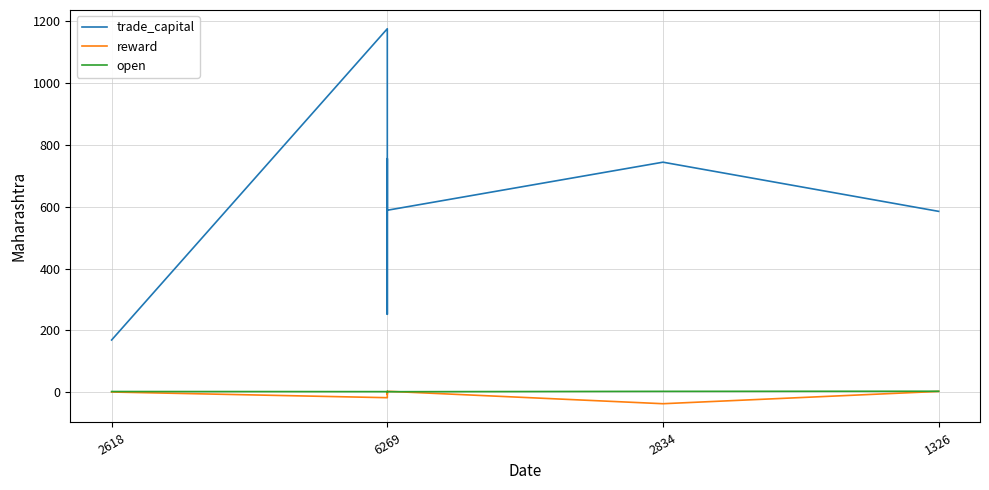

List the series in order of their peak value, lowest first.

reward, open, trade_capital